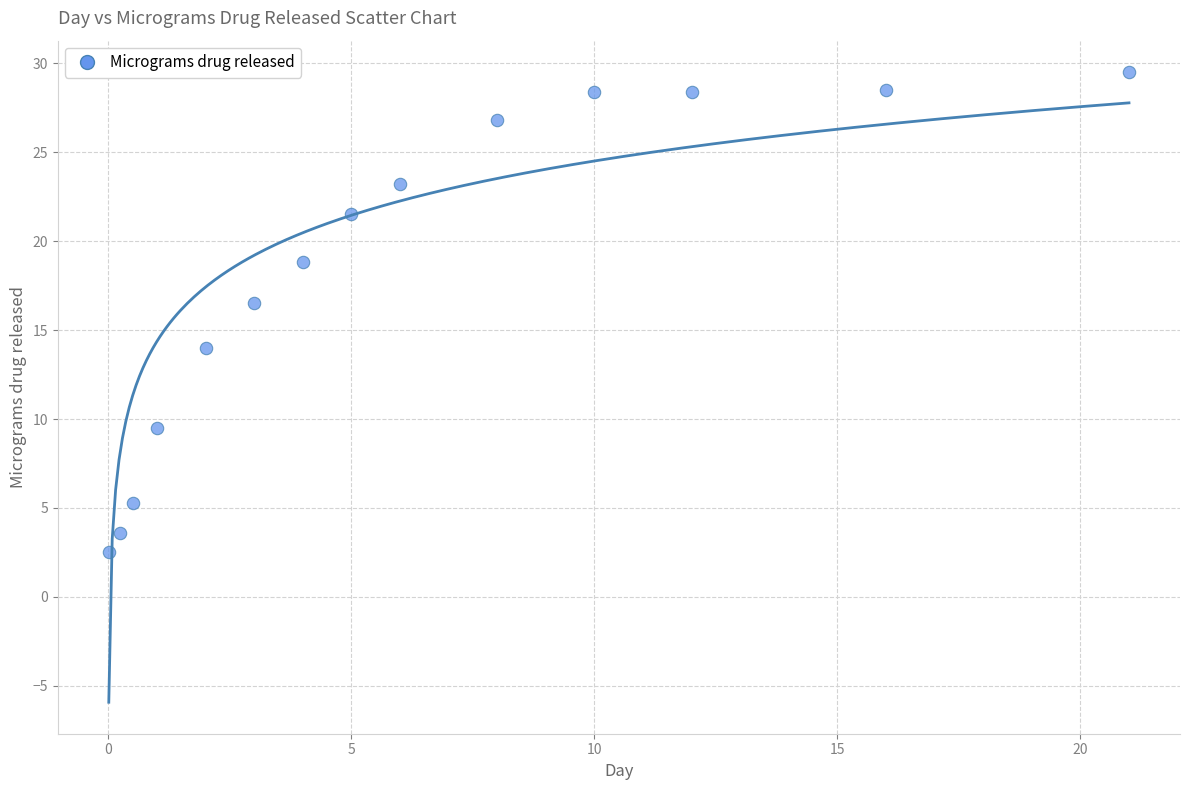

What is the range of Y values (max minus min)?

27.0